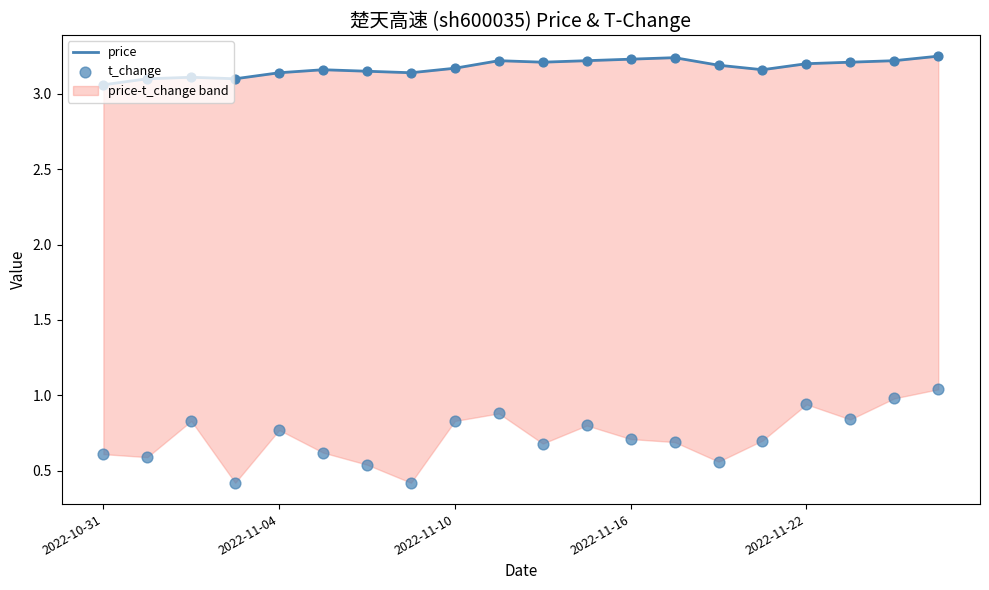

At which category is the sum across all series the highest?

19